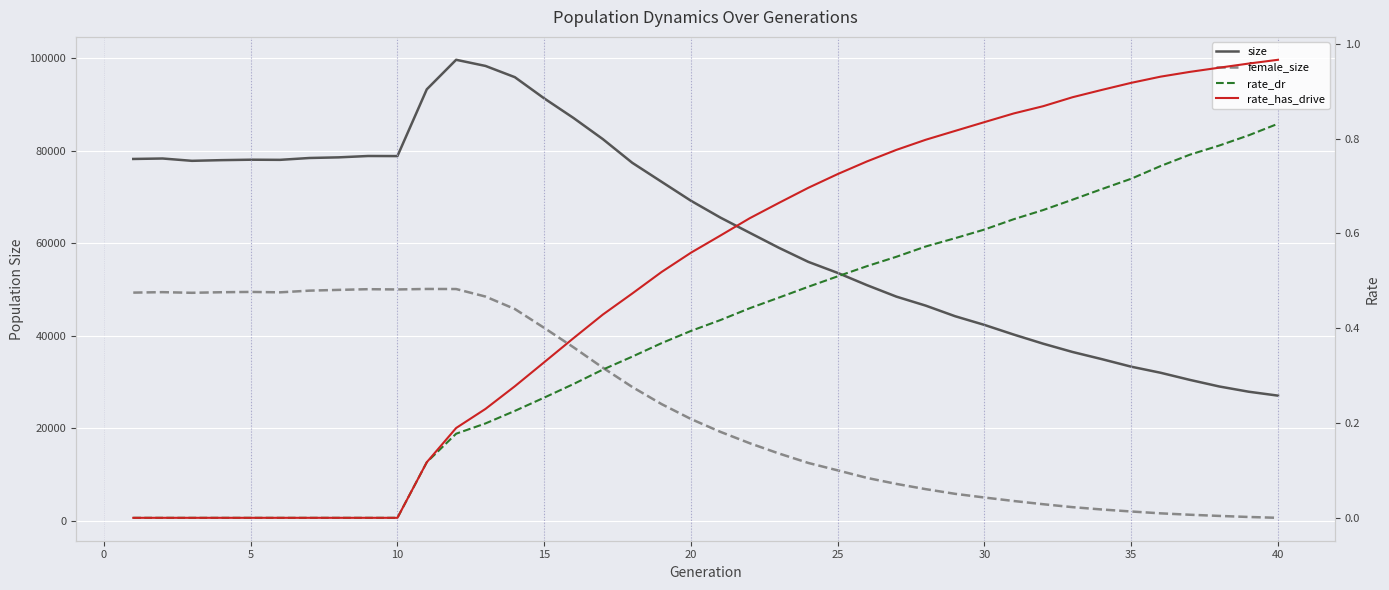

What is the sum of all size values?

2510504.0